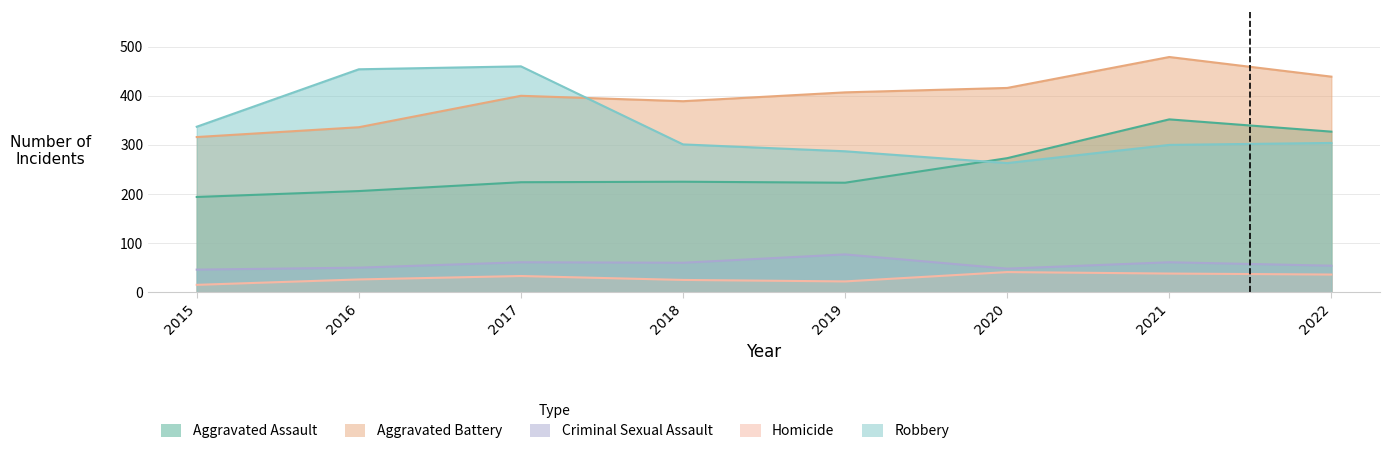

Reading left to right, transcribe all the data shown in this chart.

Aggravated Assault: 2015=194	2016=206	2017=224	2018=225	2019=223	2020=273	2021=352	2022=327
Aggravated Battery: 2015=316	2016=336	2017=400	2018=389	2019=407	2020=416	2021=479	2022=439
Criminal Sexual Assault: 2015=46	2016=50	2017=61	2018=60	2019=77	2020=48	2021=61	2022=54
Homicide: 2015=15	2016=26	2017=33	2018=25	2019=22	2020=41	2021=38	2022=36
Robbery: 2015=337	2016=454	2017=460	2018=301	2019=287	2020=263	2021=300	2022=304